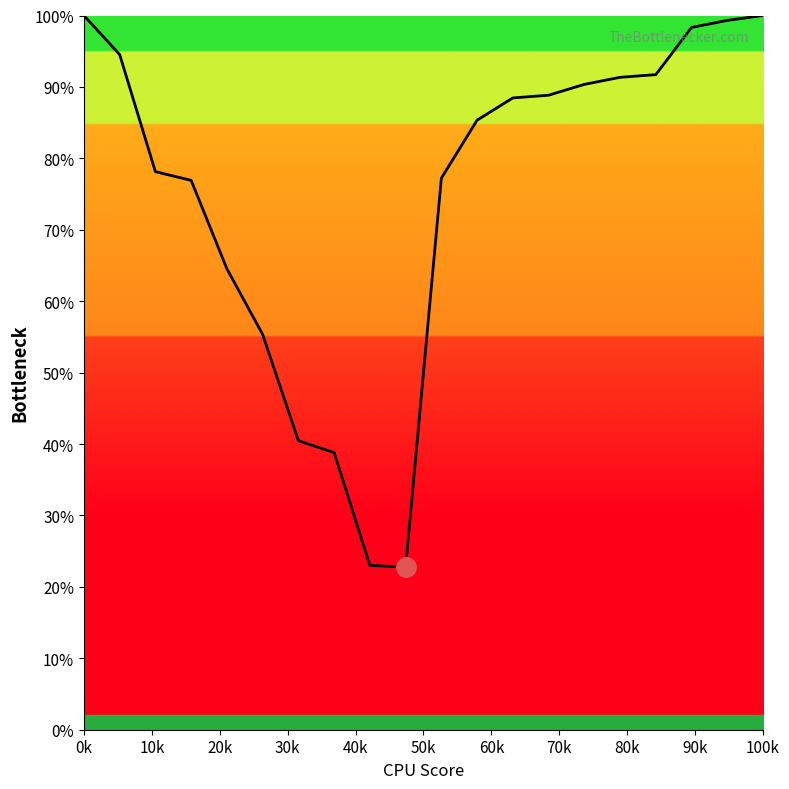

What is the greatest value displayed?

100.0